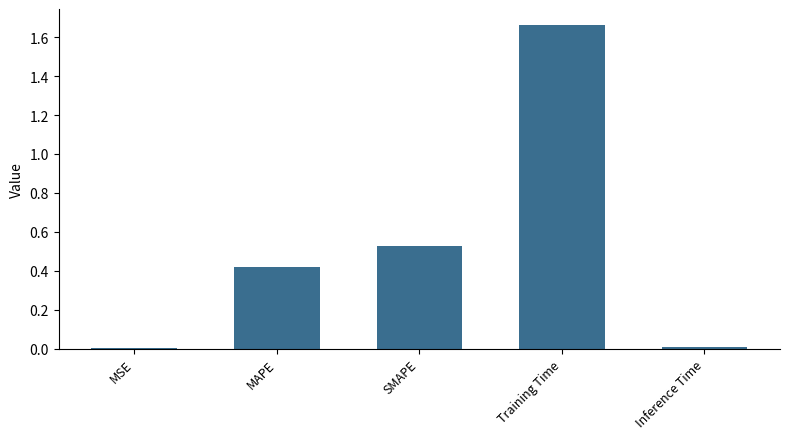

The value at MSE is 0.0. True or false?

True